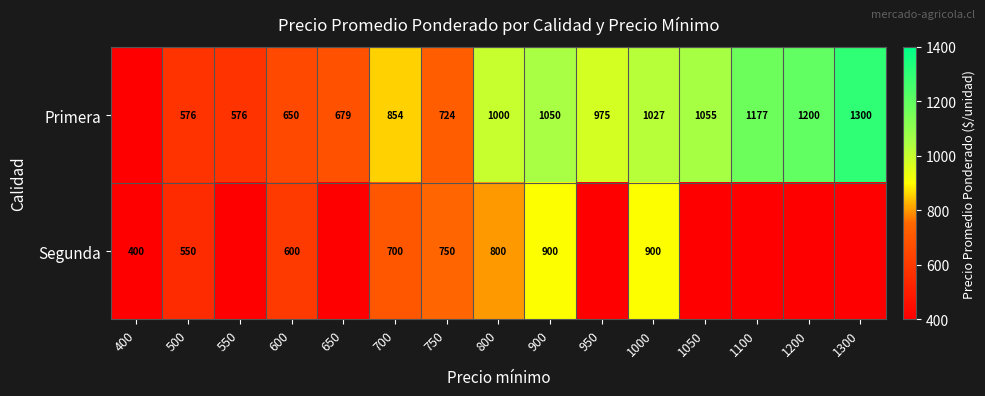

What is the total value across all series at 900?

1950